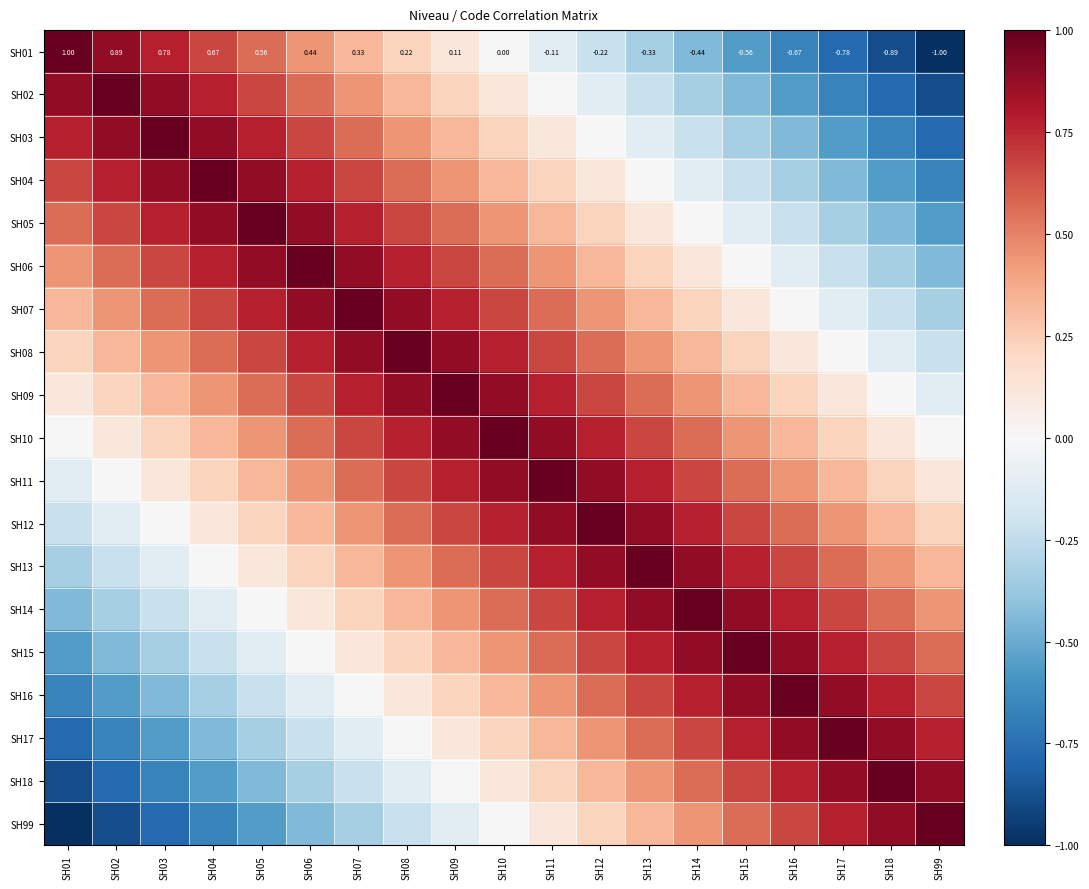

How many data points does each series have?

19